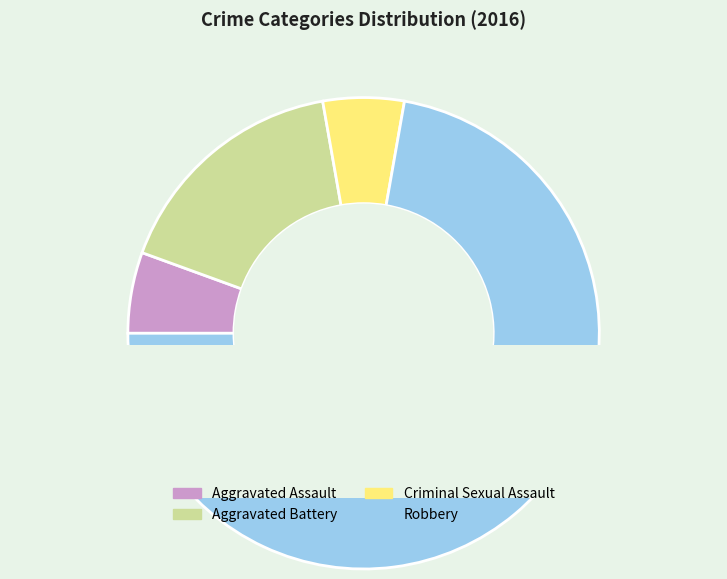

What percentage is NOT represented by Robbery?

27.8%